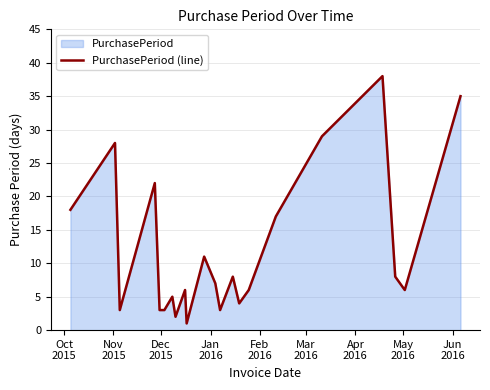

Reading left to right, transcribe all the data shown in this chart.

18	28	3	22	3	3	5	2	6	1	11	7	3	8	4	6	17	29	38	8	6	35